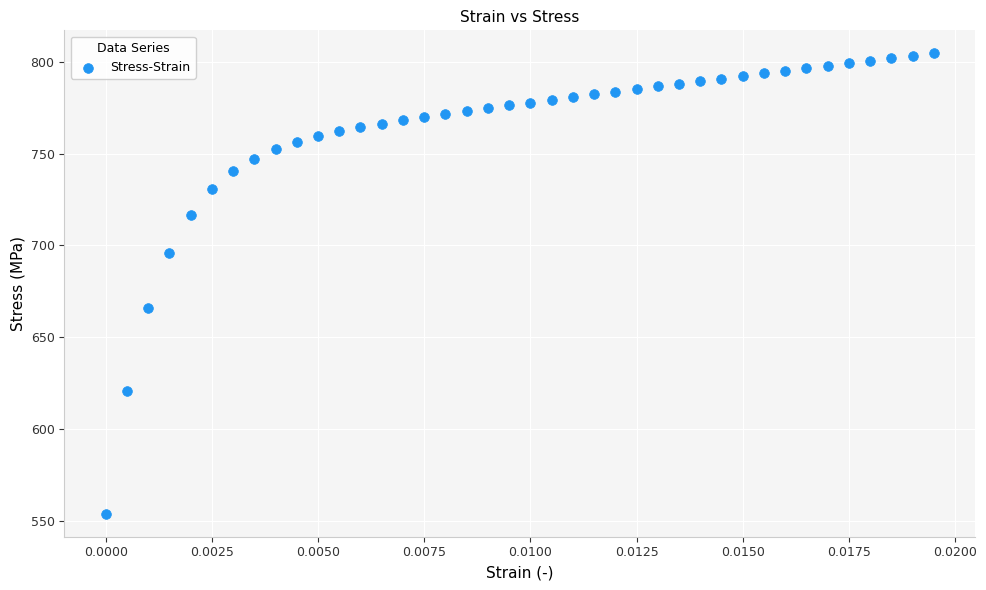

What is the range of Y values (max minus min)?

250.6